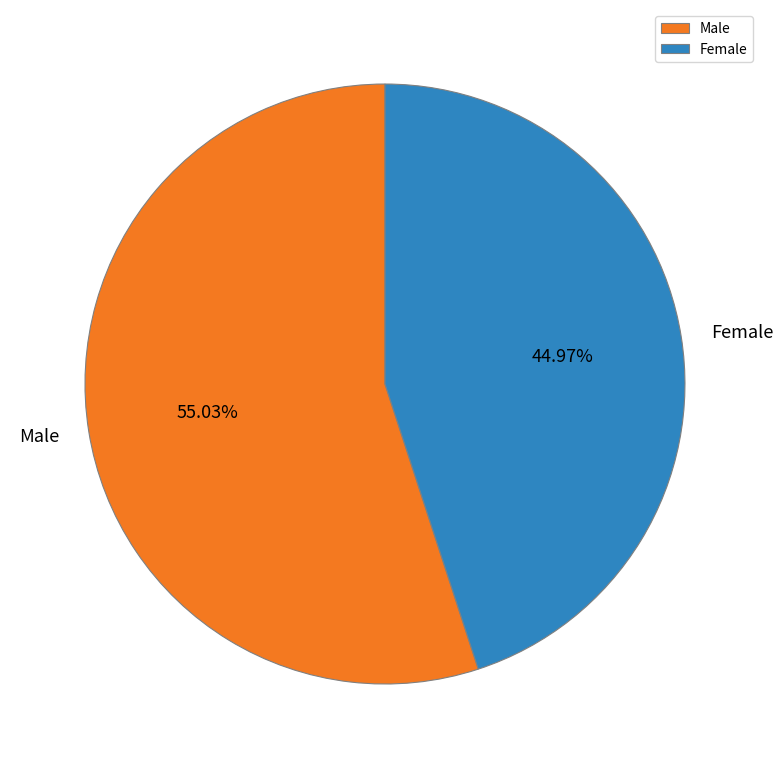

Which category has the smallest portion of the pie?

Female